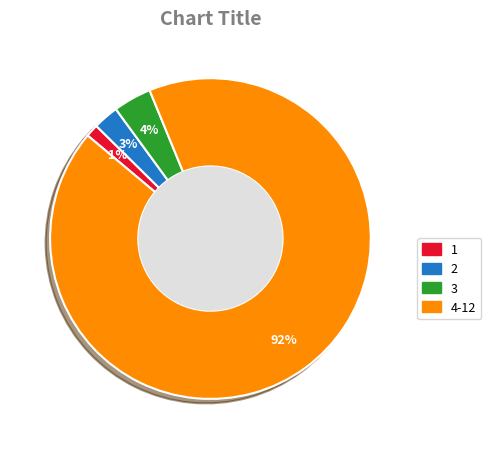

What is the majority slice?

4-12